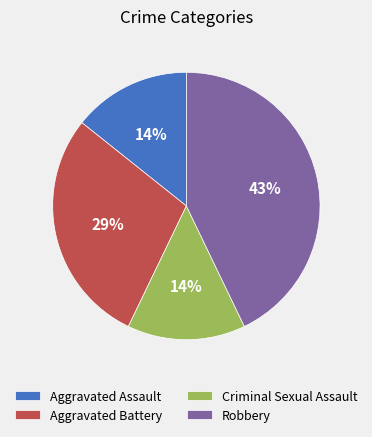

True or false: Aggravated Assault accounts for 1% of the total.

False